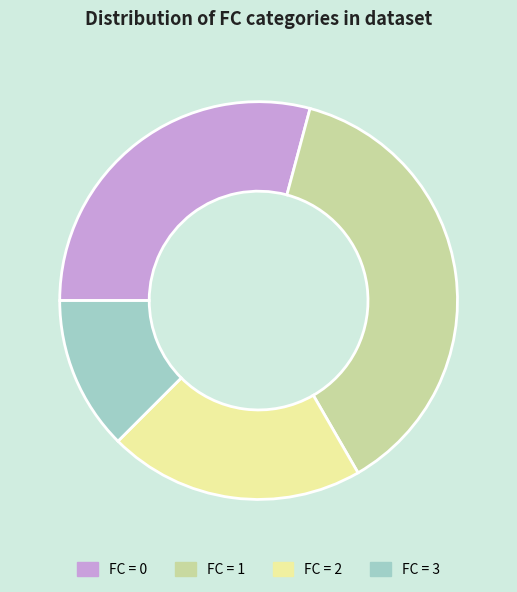

Do FC = 3 and FC = 2 together represent more than half of the pie?

No